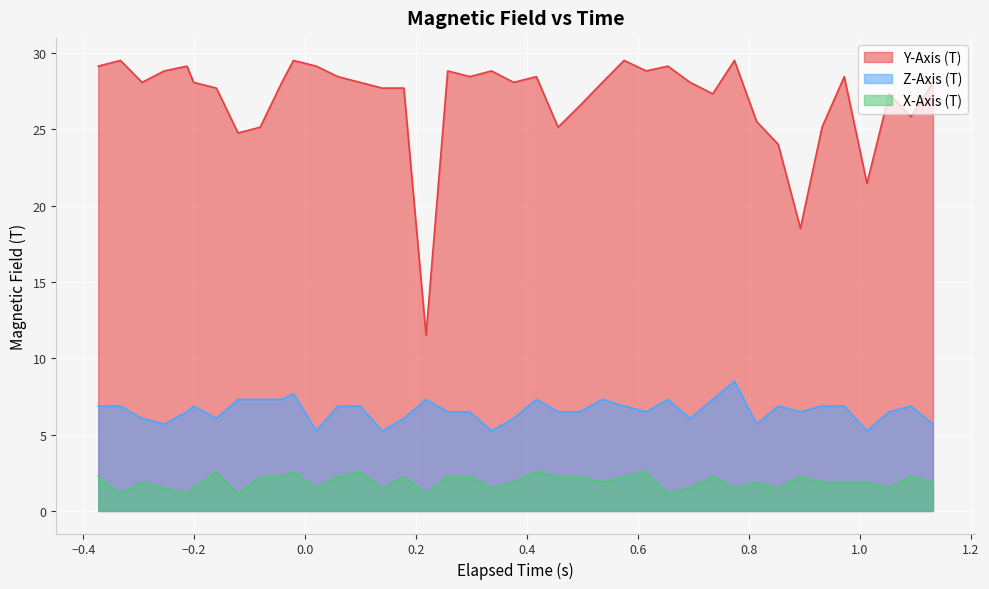

What is the maximum value for Z-Axis (T)?

8.5